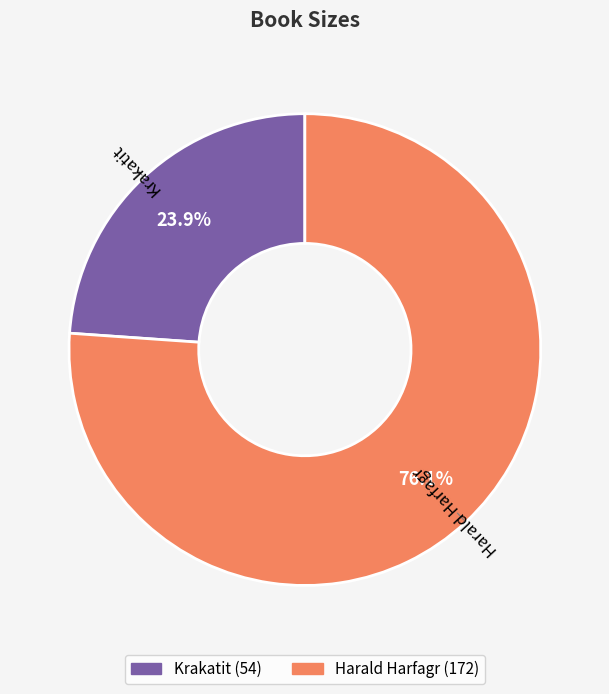

How many slices are in this pie chart?

2